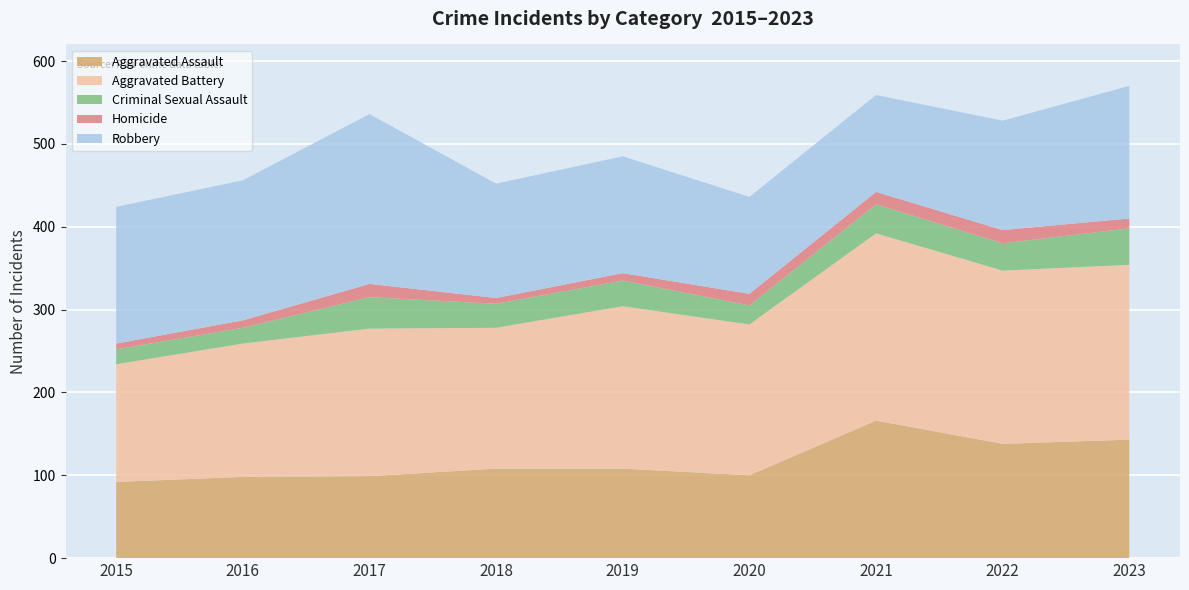

Reading left to right, extract all data points from this chart.

Aggravated Assault: 92	98	99	108	108	100	166	138	143
Aggravated Battery: 142	161	178	170	196	182	226	209	211
Criminal Sexual Assault: 18	19	38	29	31	23	35	33	44
Homicide: 7	9	16	7	9	14	15	16	12
Robbery: 165	169	205	138	141	117	117	132	160